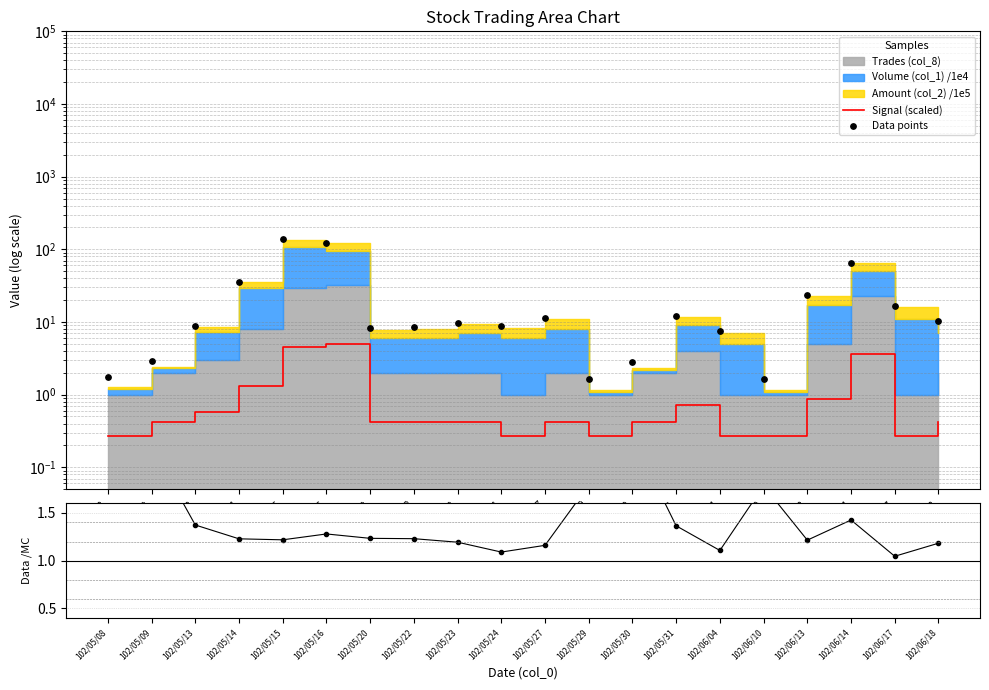

Which series has the largest Y range (max minus min)?

Data points